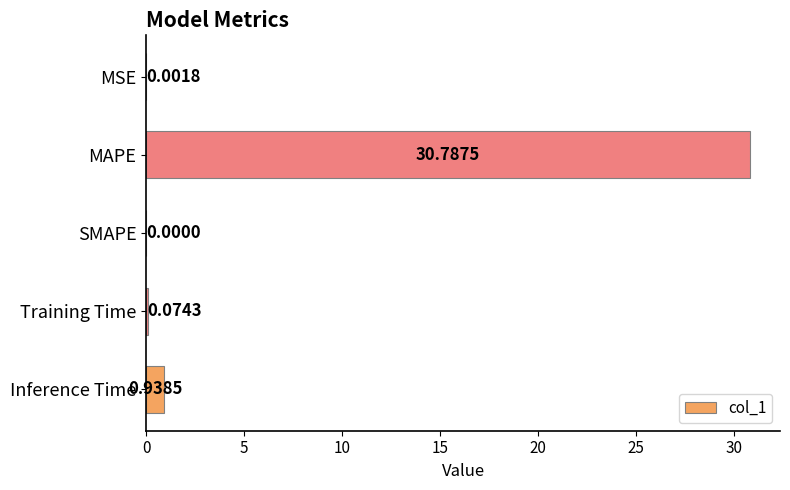

At which label is the value closest to 15?

Inference Time